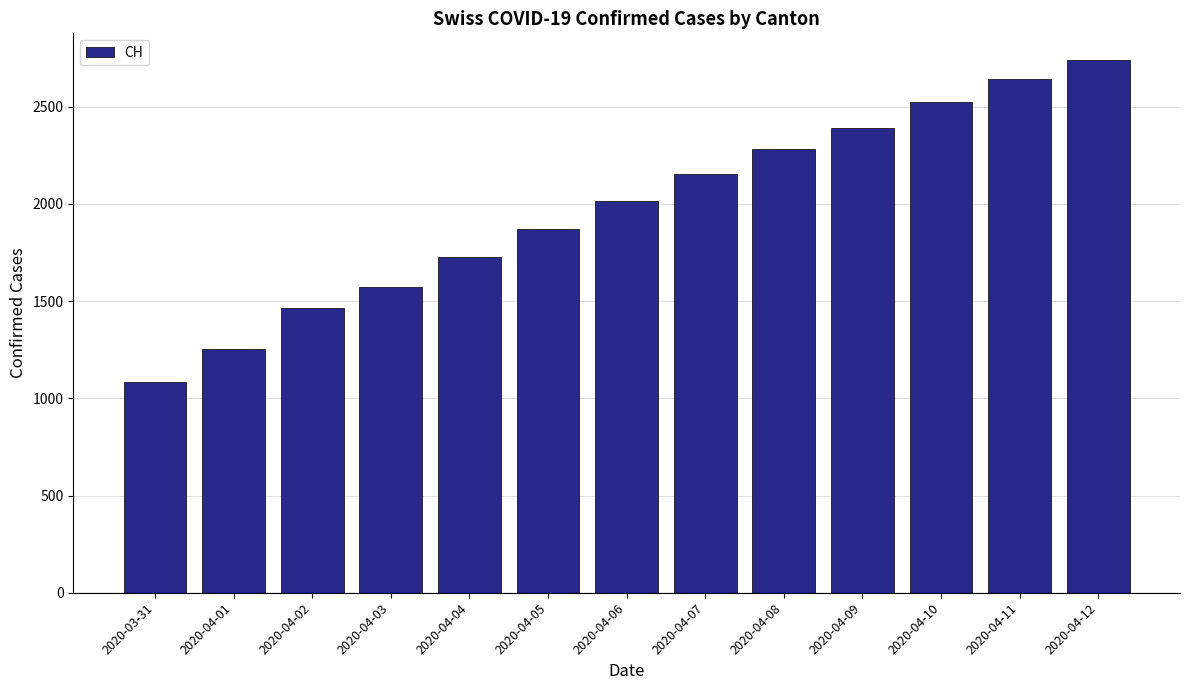

What is the average value?

1977